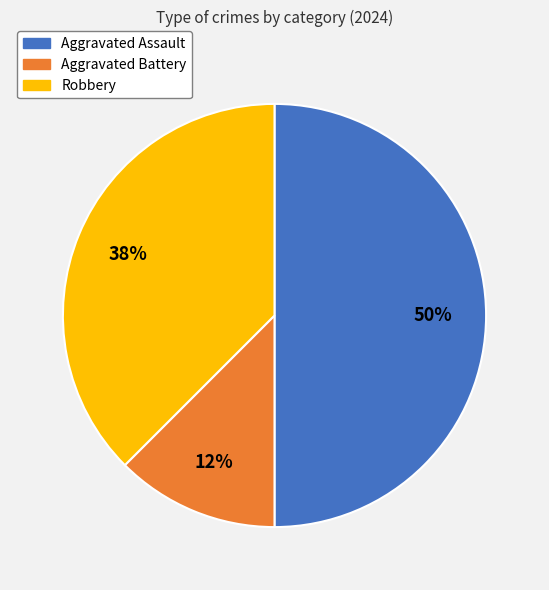

To the nearest percent, what is the average slice percentage?

33%